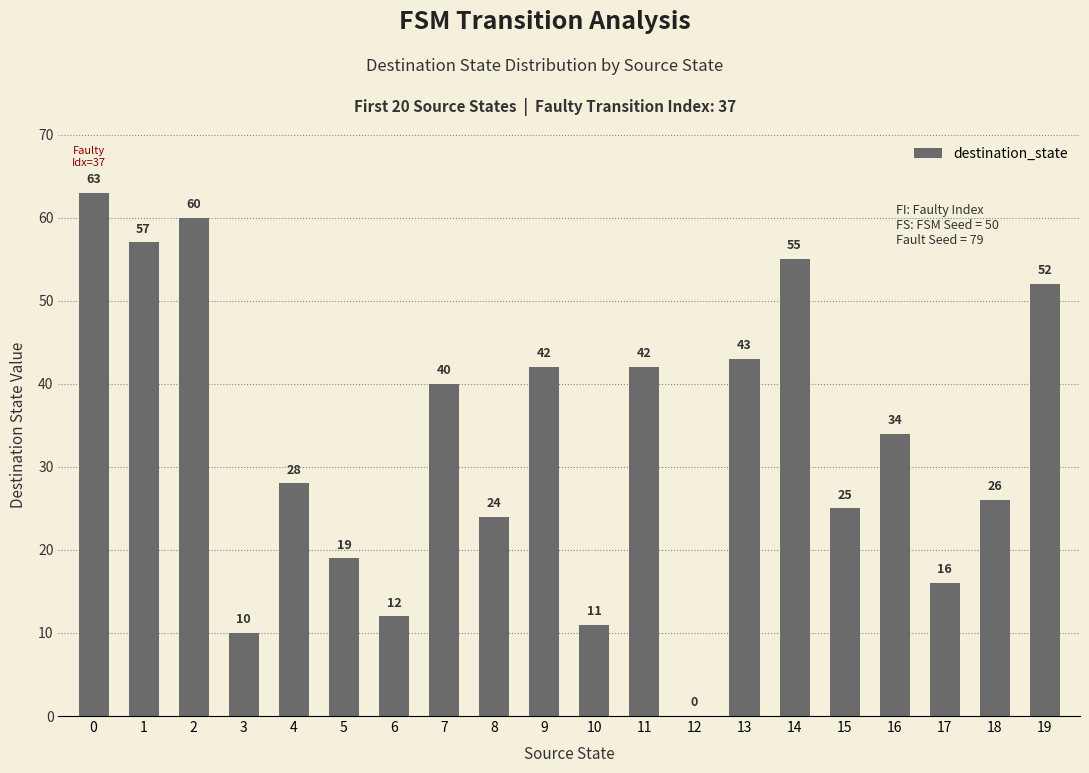

Approximately how many times larger is the value at 0 compared to 17?

3.9